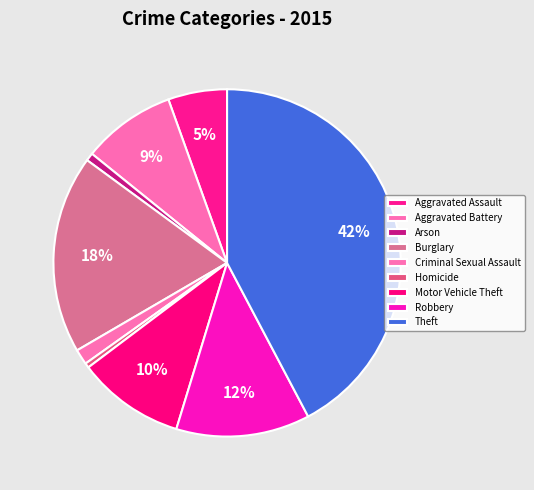

Does any single category account for the majority?

No